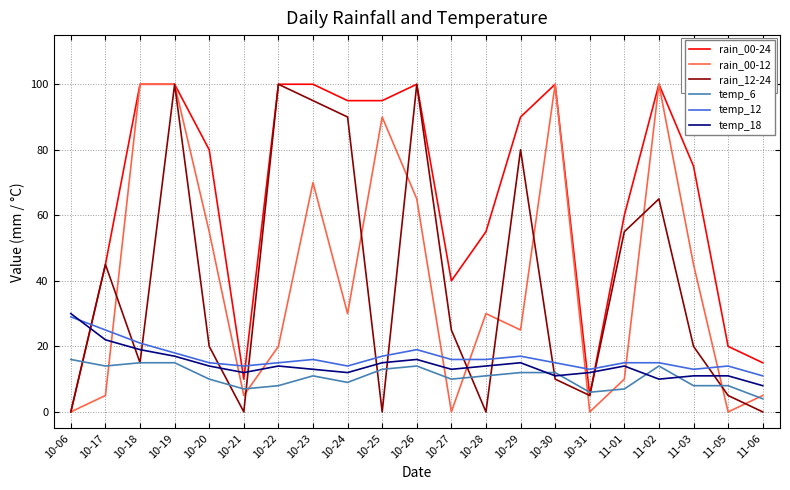

Which category has the highest value in the temp_18 series?

10-06